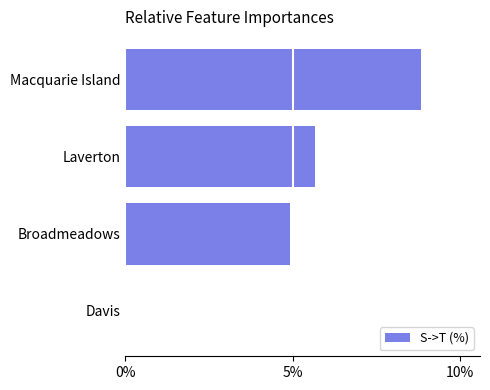

The chart shows a value of 4.9 at Broadmeadows. True or false?

True